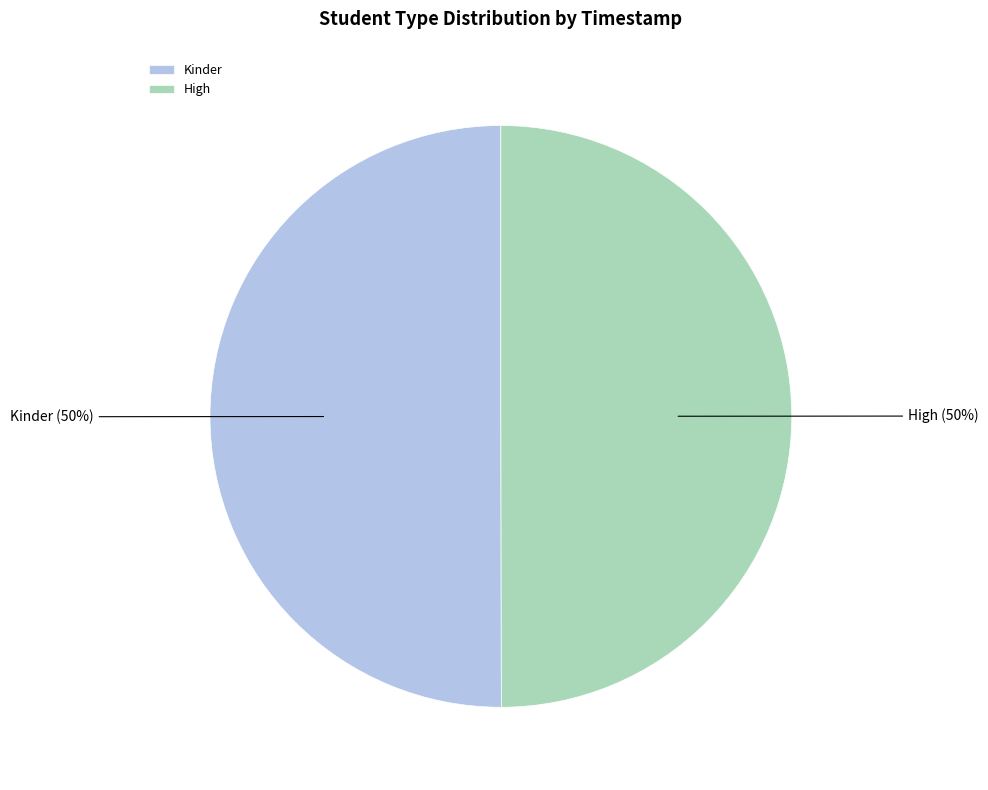

True or false: High accounts for 44% of the total.

False